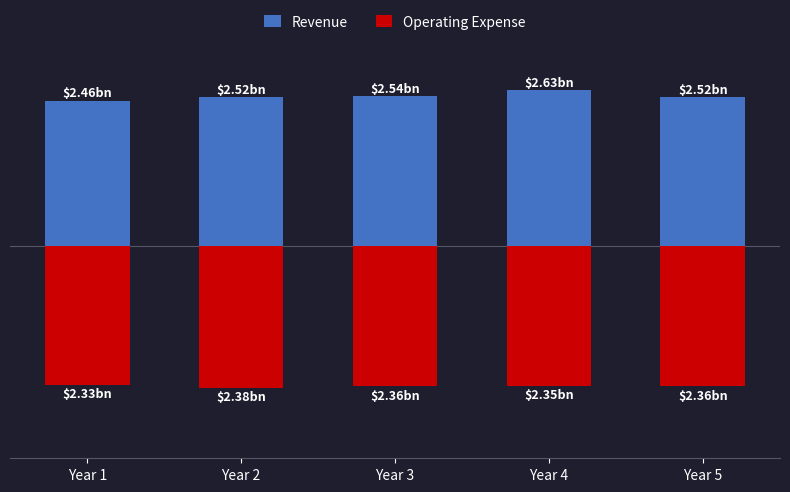

What are all the series names shown in the legend?

Revenue, Operating Expense